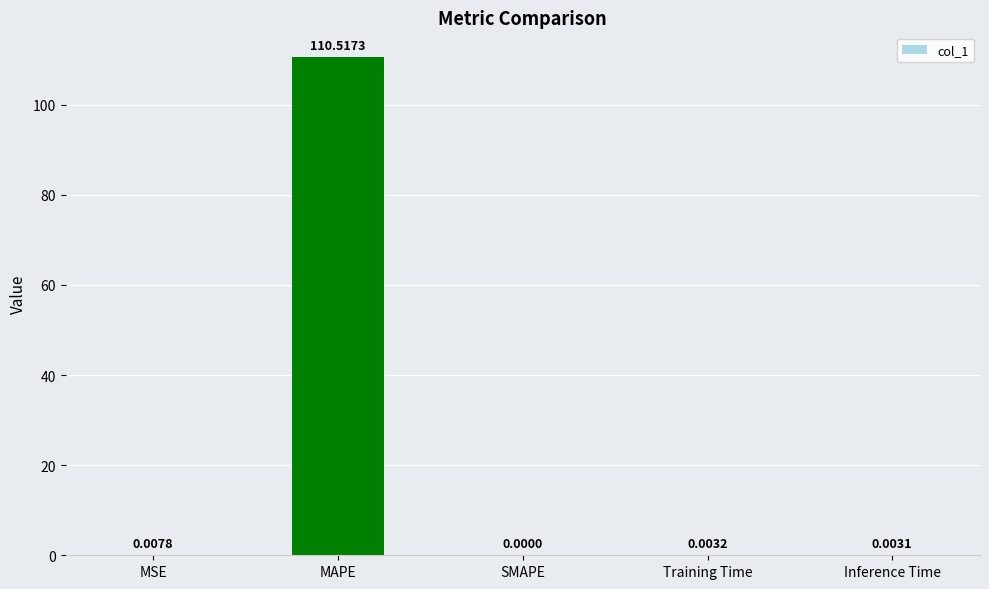

What is the change in value from MAPE to Inference Time?

-110.5